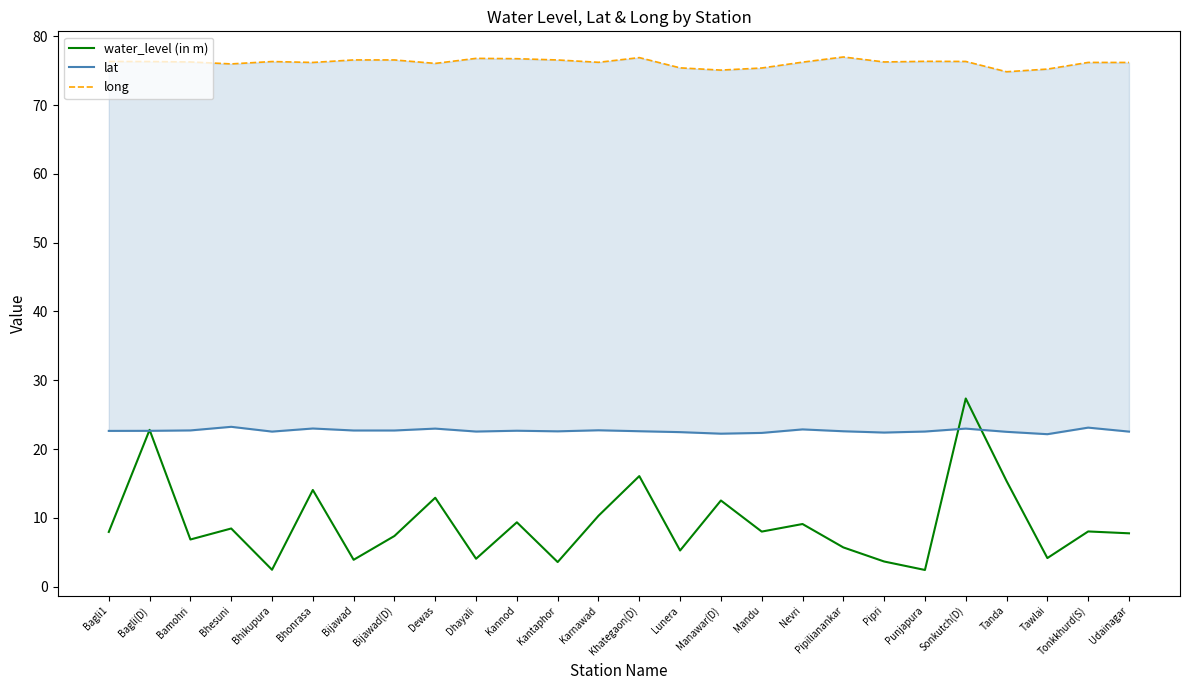

How many distinct data groups are displayed?

3